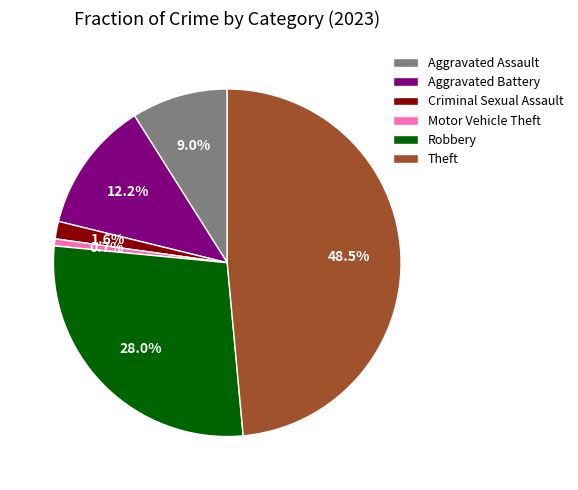

Which slice is the largest?

Theft